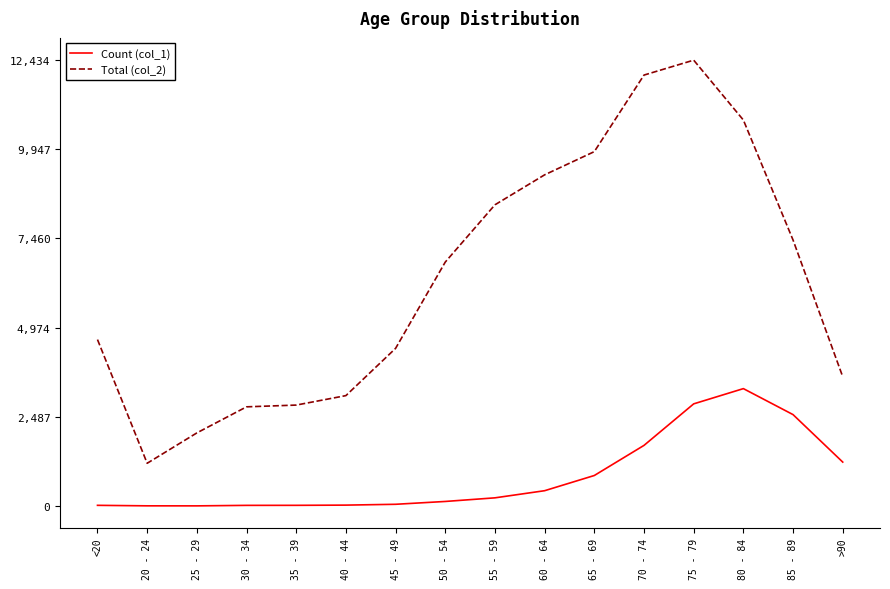

The value of Total (col_2) at >90 is 1653. True or false?

False